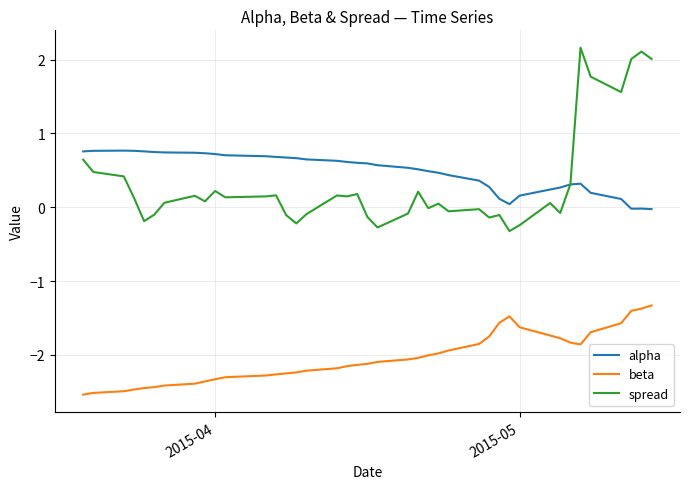

What is the greatest value displayed?

2.2